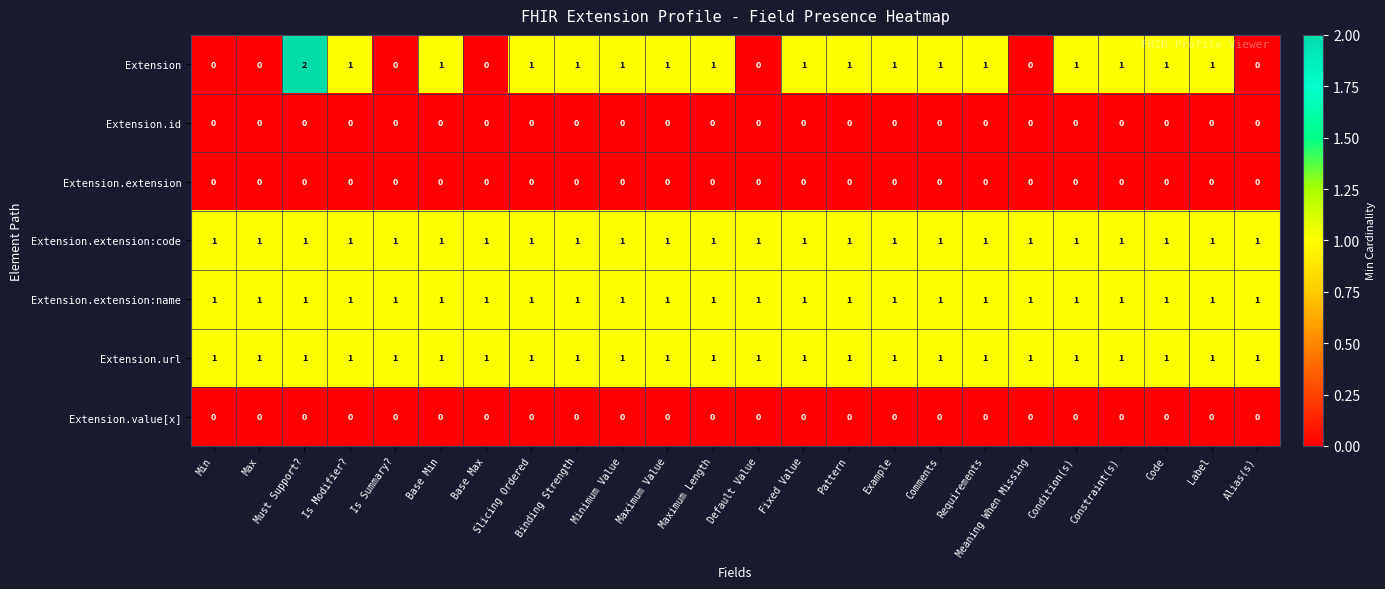

Is it true that Extension.url equals 1 at Requirements?

True